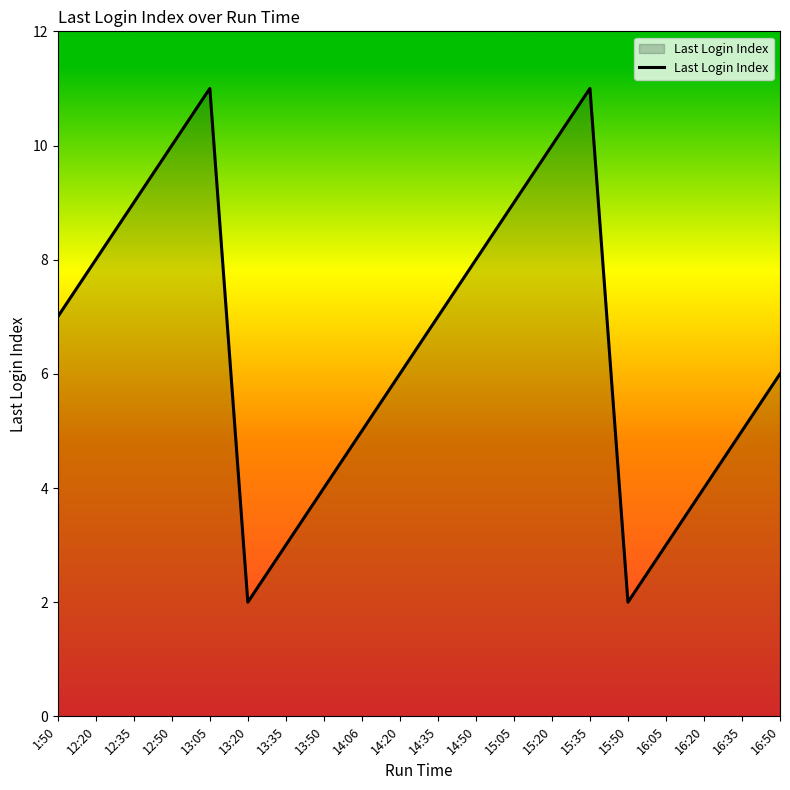

What is the difference between the values at 16:20 and 12:35?

5